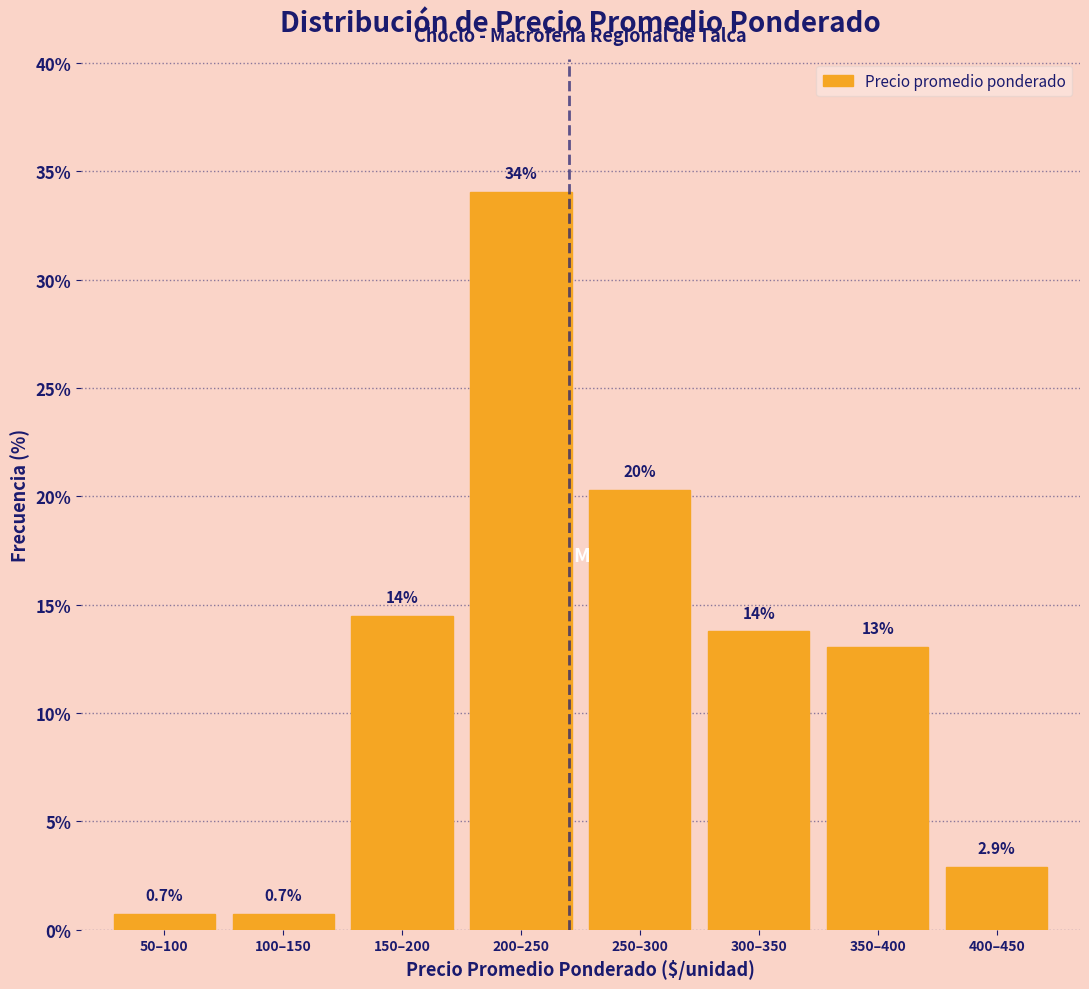

Reading left to right, list all the values displayed in this chart.

50–100=0.7	100–150=0.7	150–200=14.5	200–250=34.1	250–300=20.3	300–350=13.8	350–400=13.0	400–450=2.9